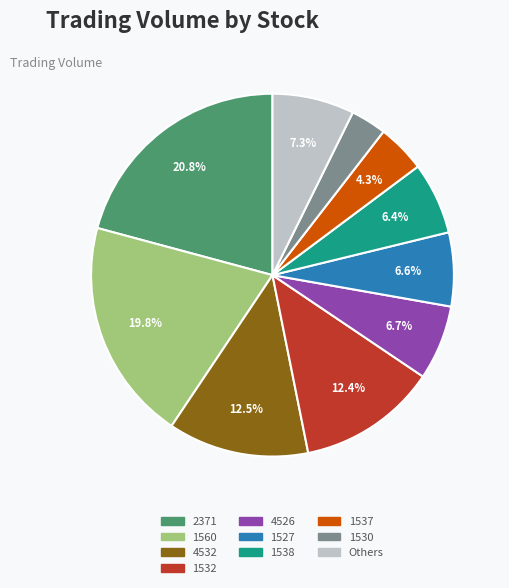

Is there any slice that represents more than half of the pie?

No